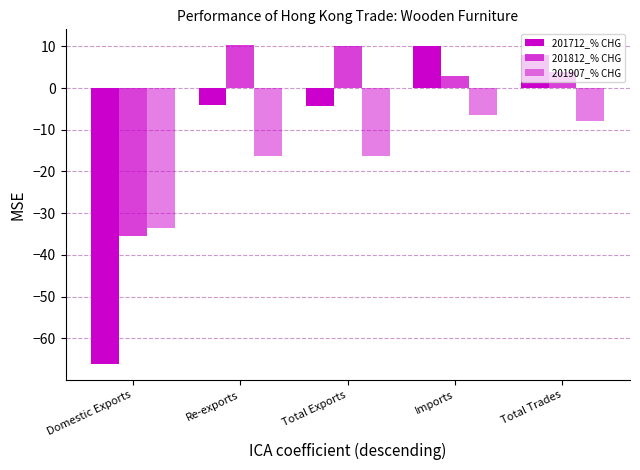

The 201812_% CHG series shows 10.2 at Re-exports. True or false?

True